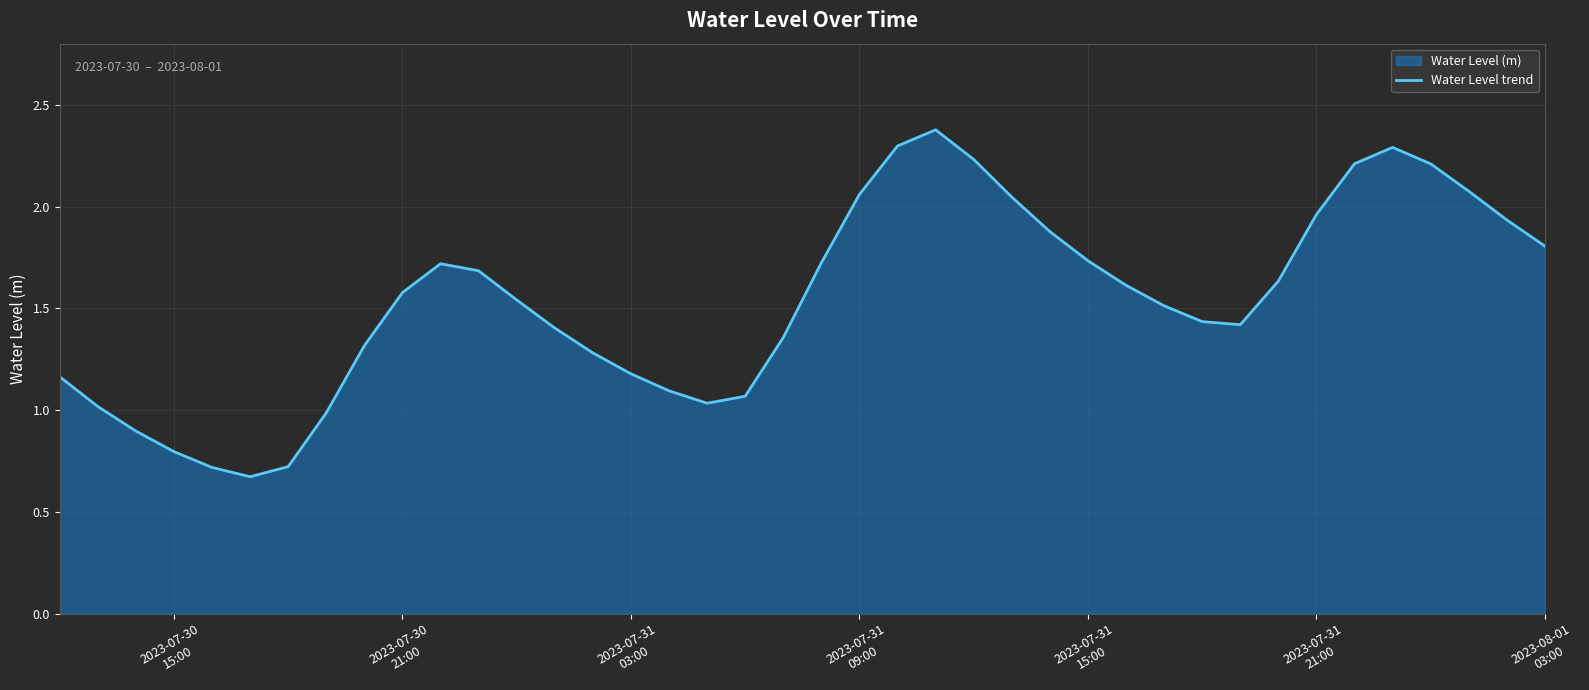

What is the greatest value displayed?

2.4